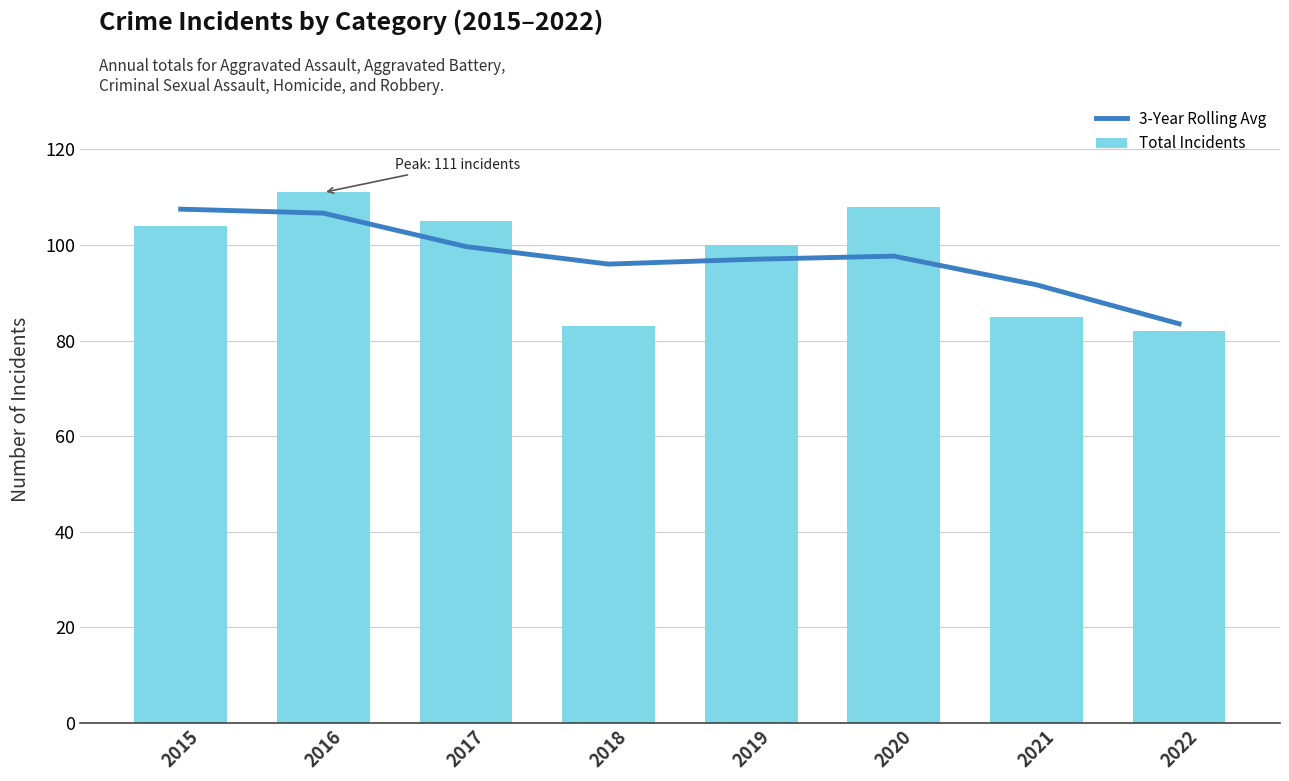

Read the 3-Year Rolling Avg value at 2016.

106.7